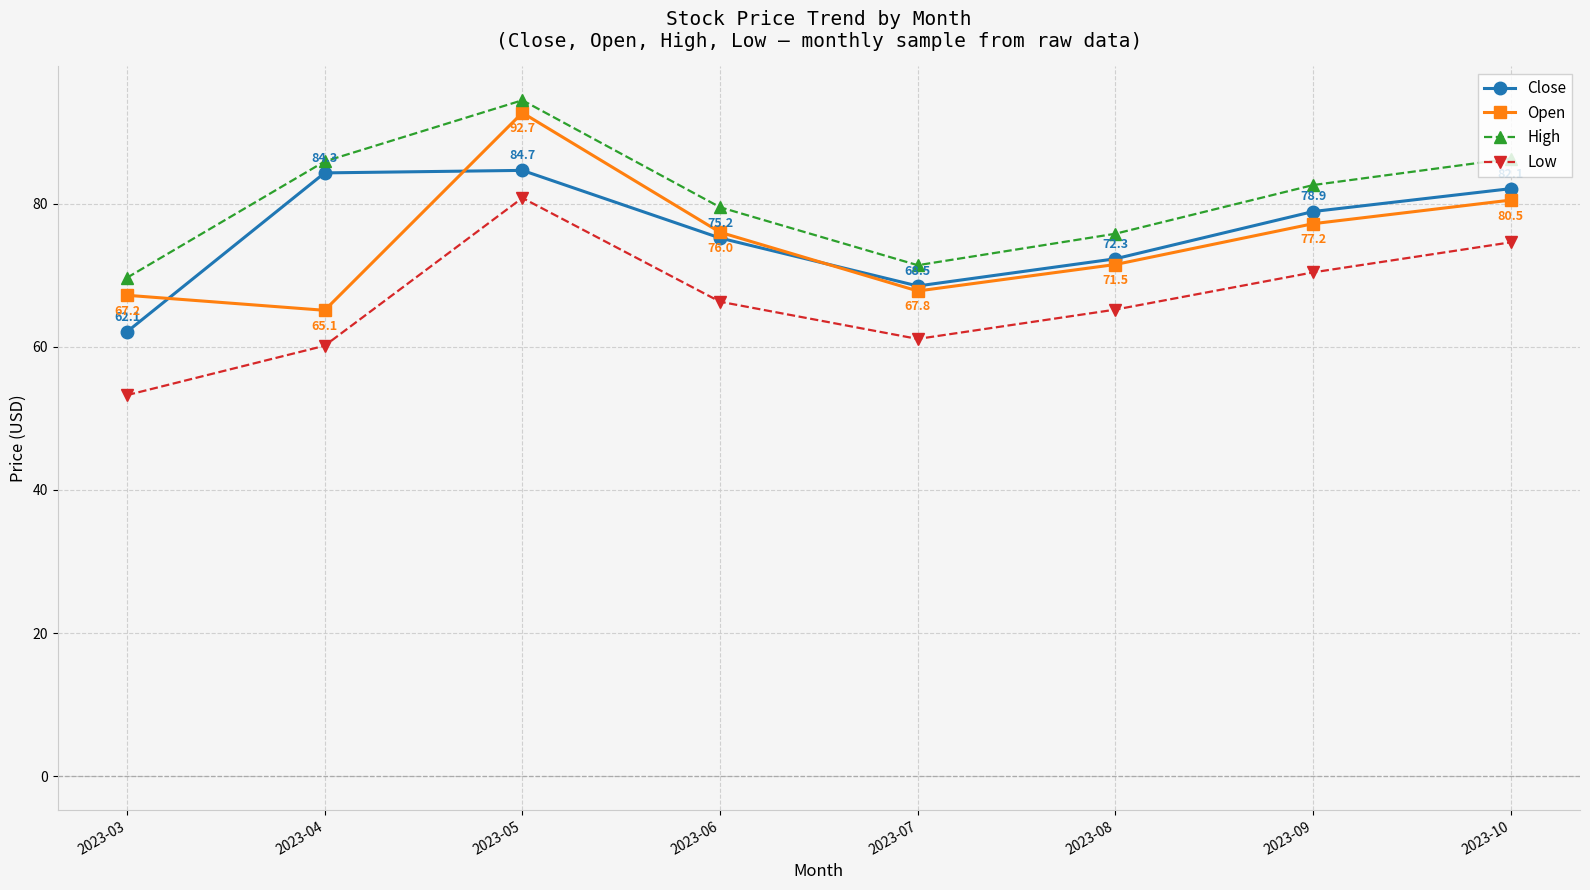

What is the total value across all series at 2023-07?

268.8